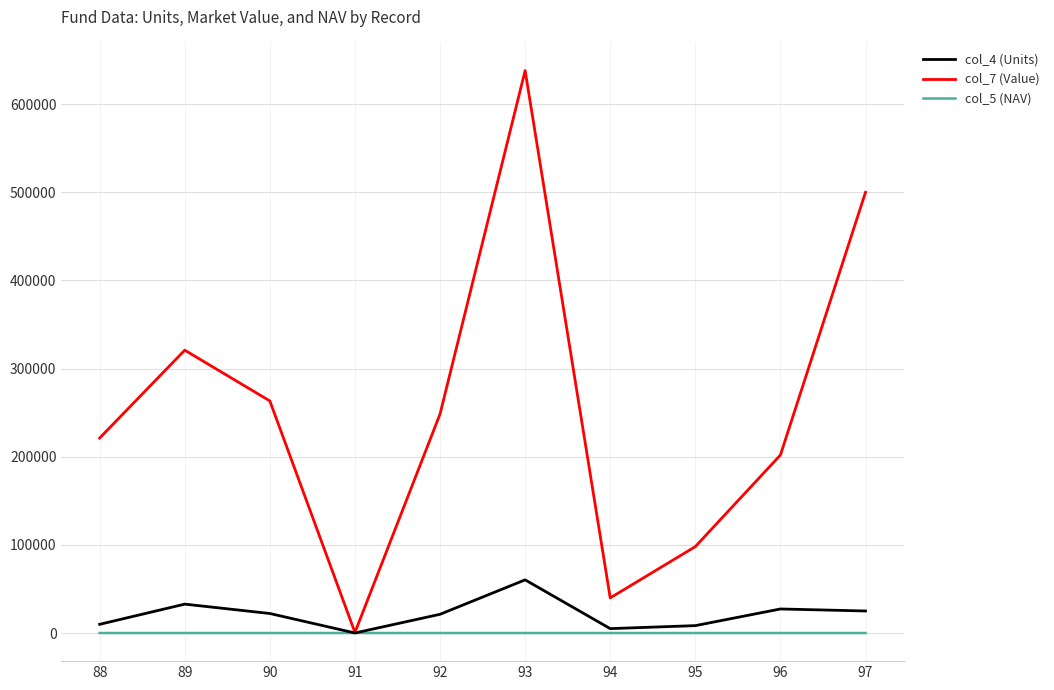

Which series has the largest total across all categories?

col_7 (Value)